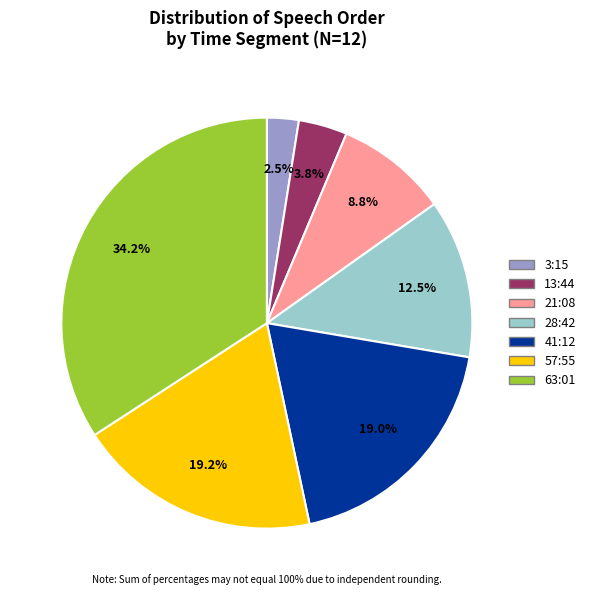

Is there a majority slice in this chart?

No